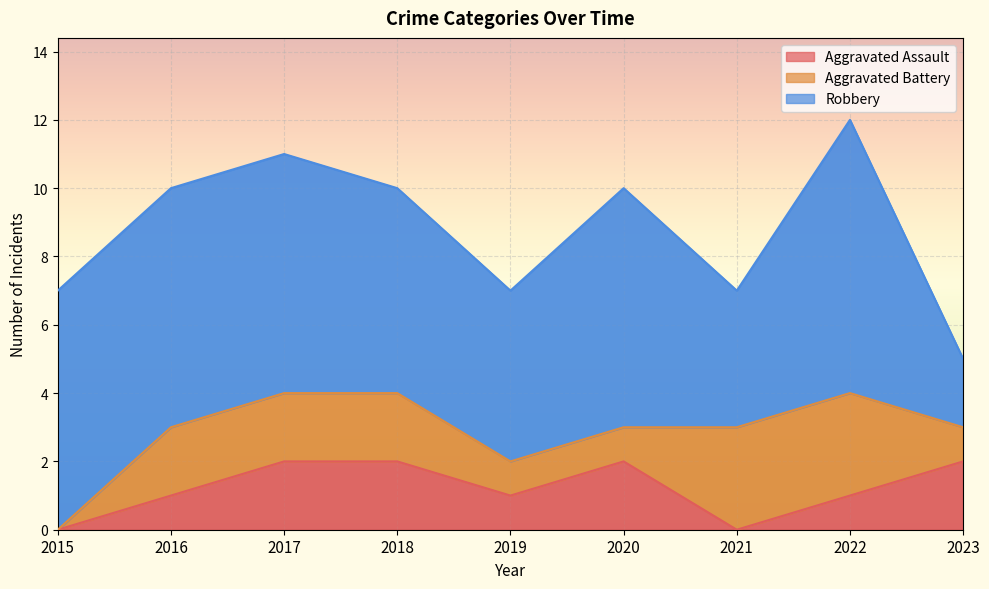

What is the difference between the maximum and minimum values in the Aggravated Battery series?

3